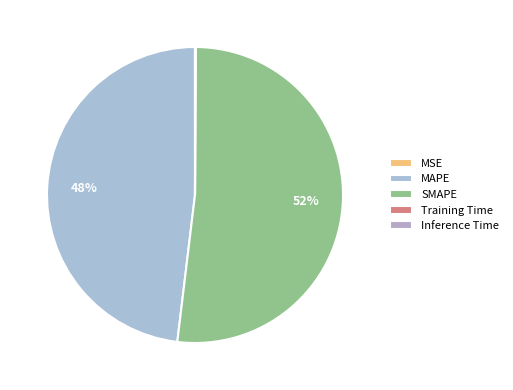

Which category has the smallest portion of the pie?

MSE